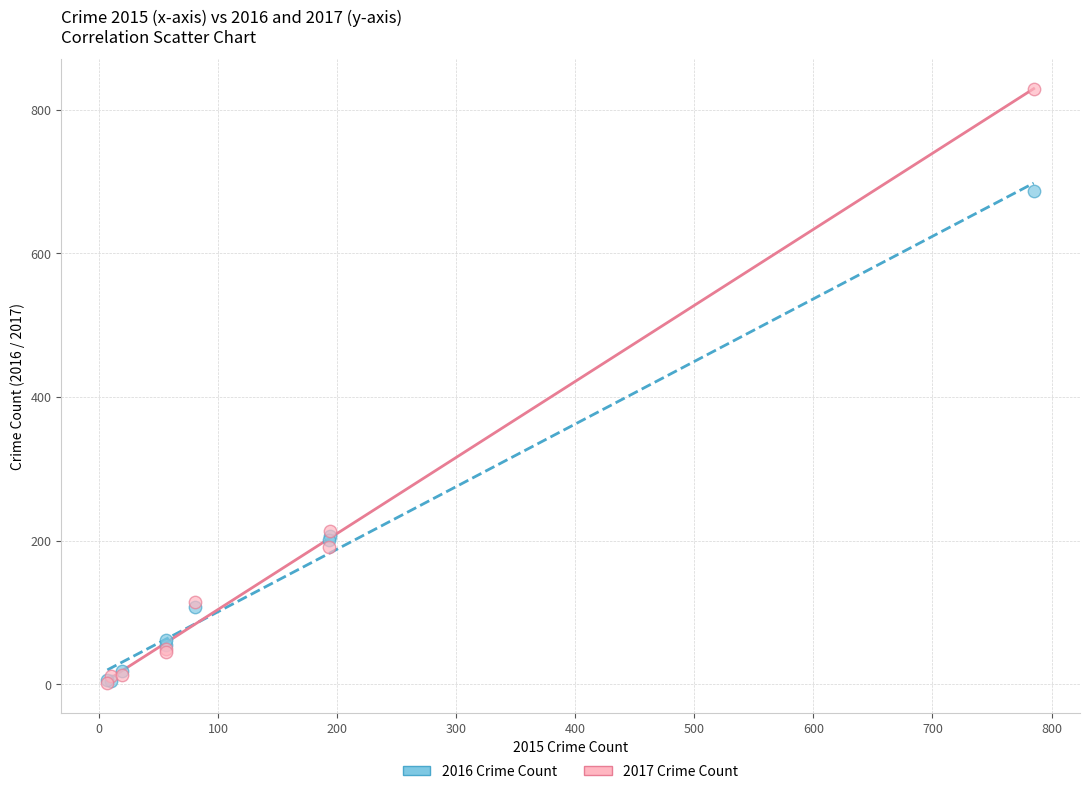

What are all the series names shown in the legend?

2016 Crime Count, 2017 Crime Count